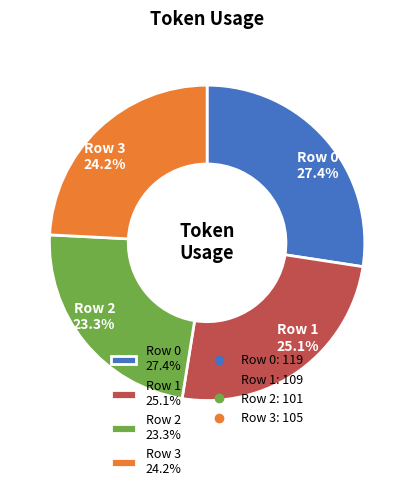

How many slices are in this pie chart?

4